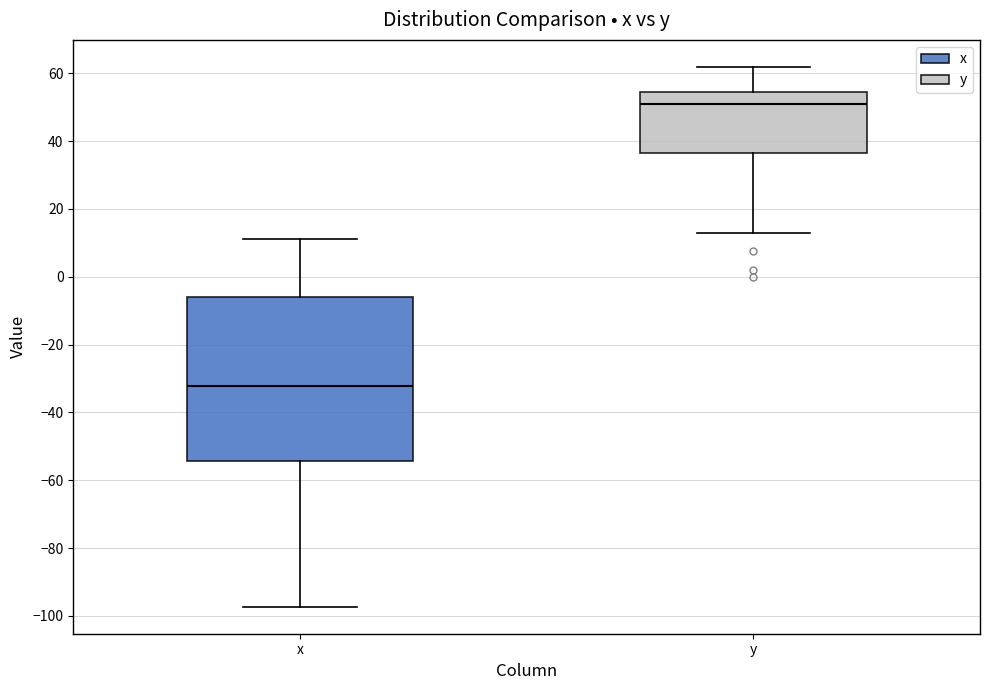

Which box has the lowest median line?

x